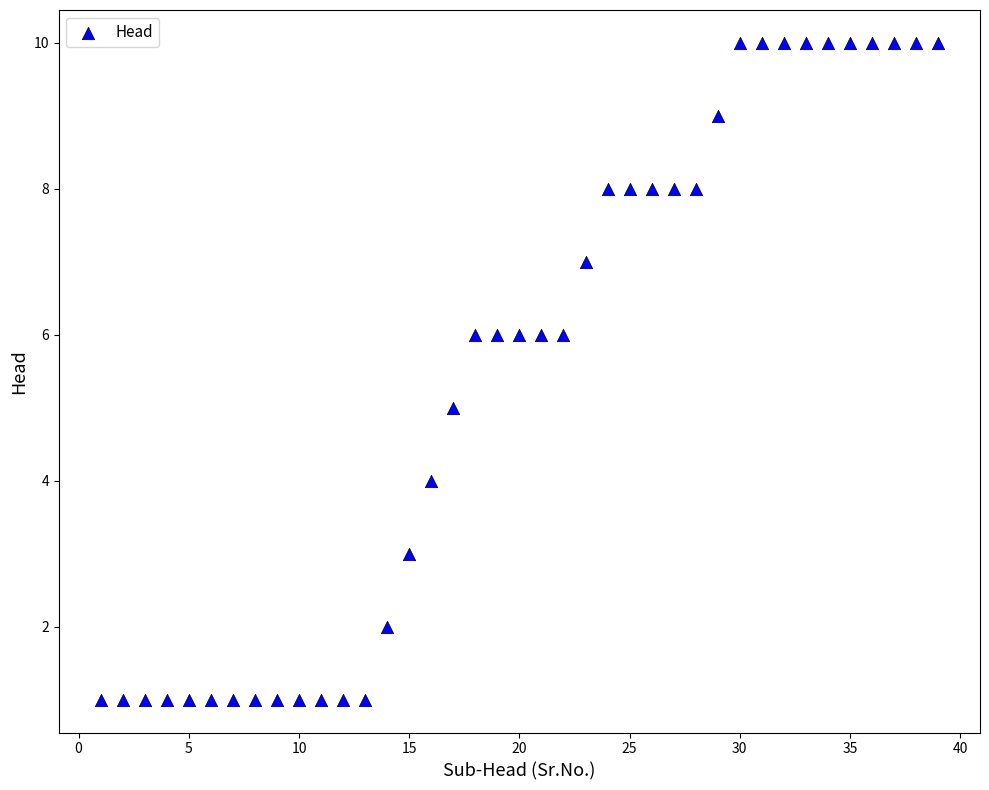

What is the range of X values (max minus min)?

38